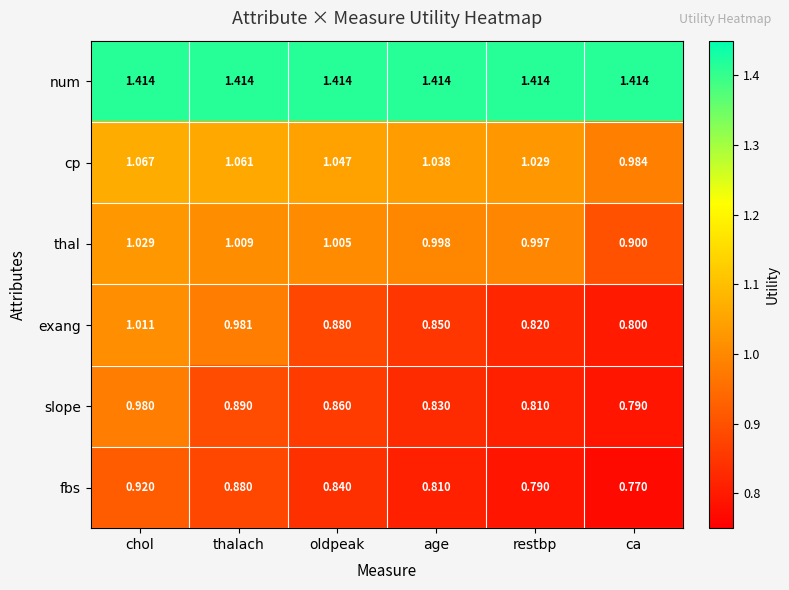

At which category does the chart reach its minimum across all series?

ca